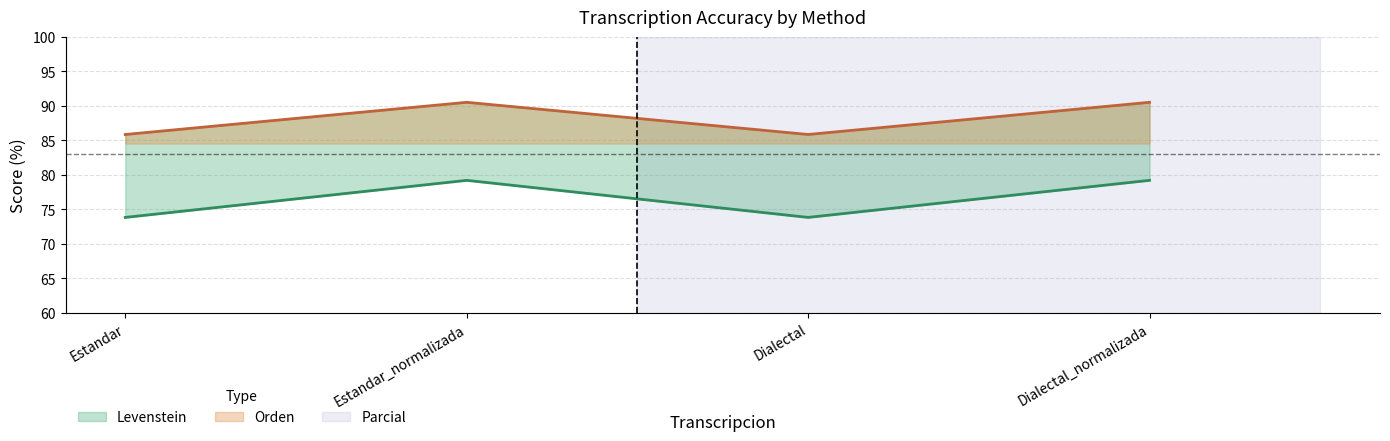

True or false: Parcial has more than 1 points higher than both neighbors.

False